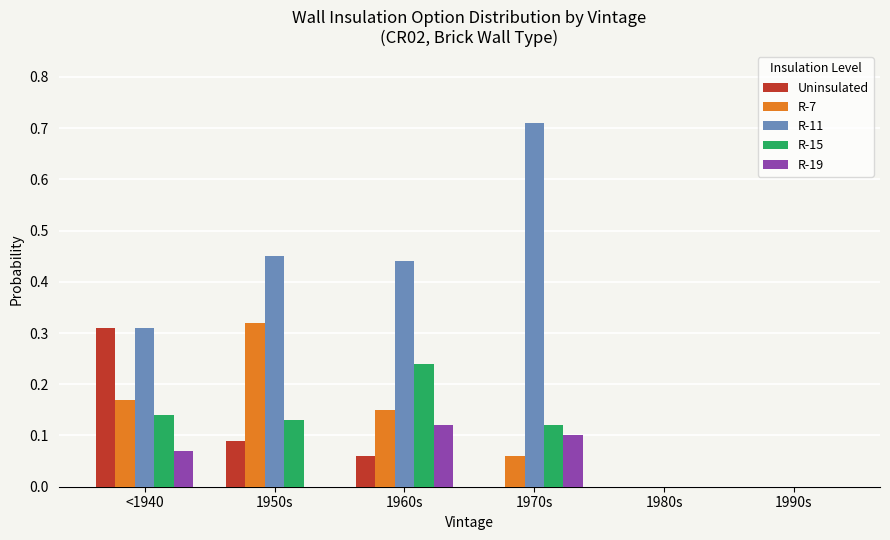

What is the total value across all series at <1940?

1.0